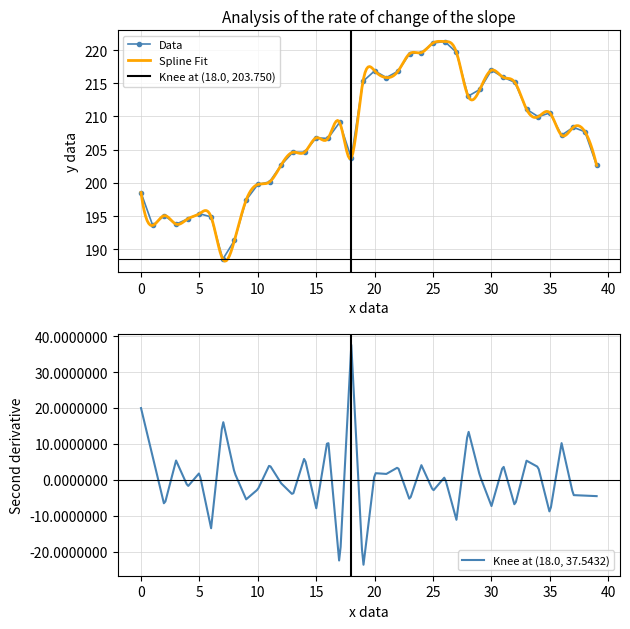

What is the label of the 16th point from the left?

15